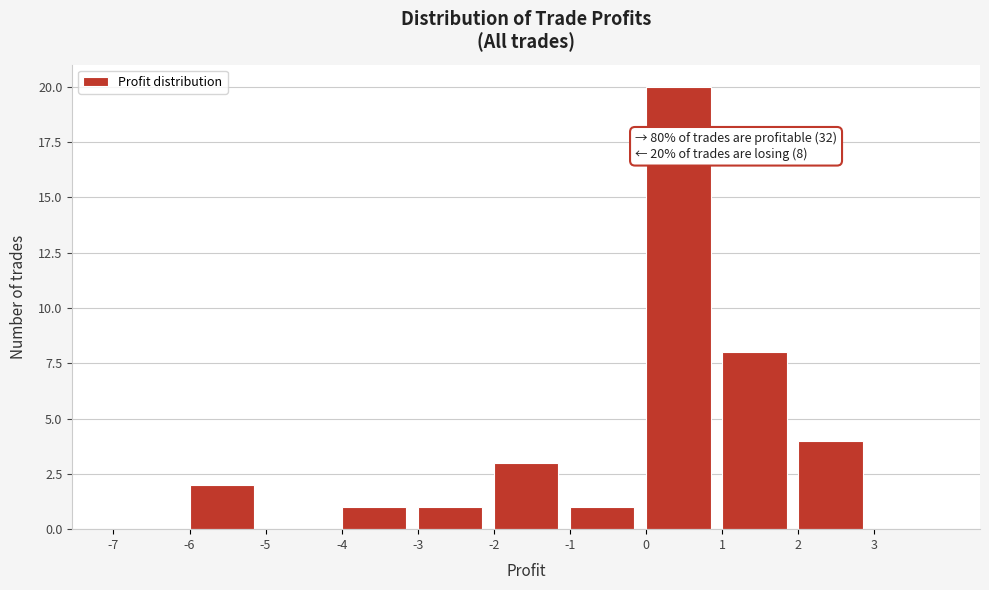

Which range on the x-axis has the tallest bar?

0 to 1